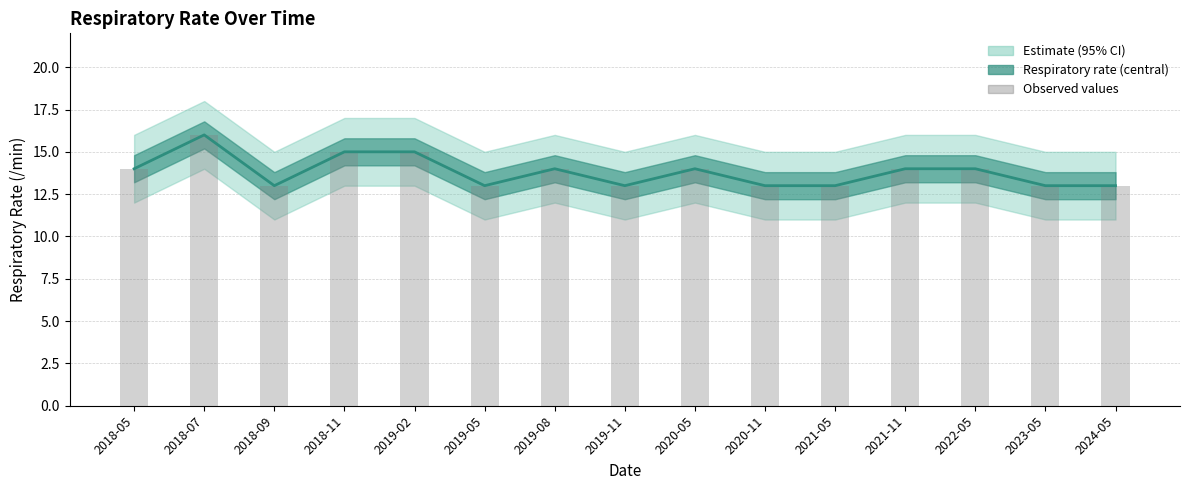

The Respiratory rate series shows 15 at 2019-02. True or false?

True